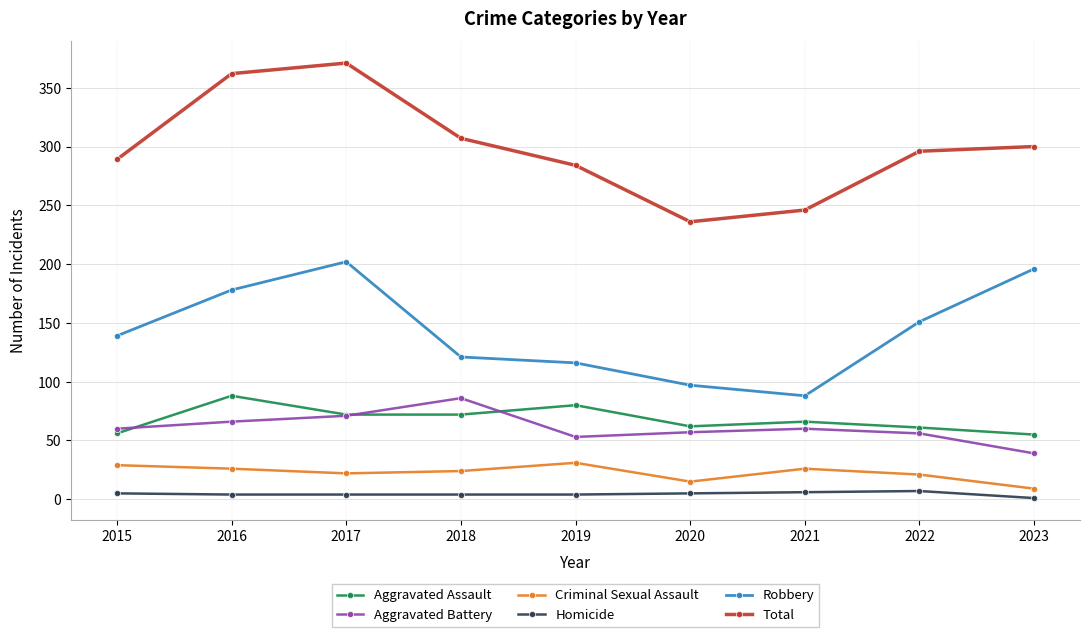

True or false: Aggravated Battery and Criminal Sexual Assault cross at least once.

False